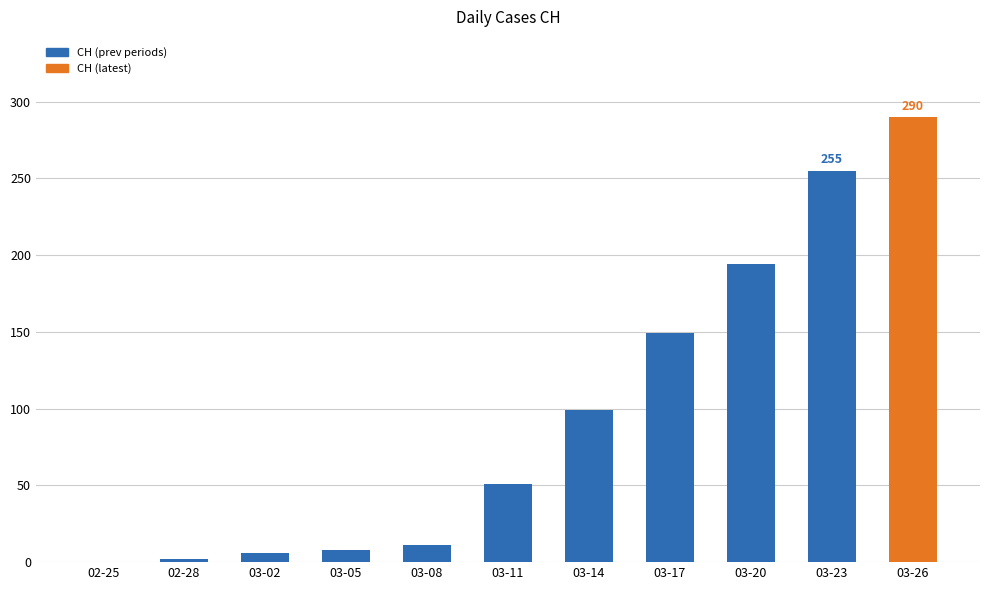

Which category has the highest value across all series?

03-26